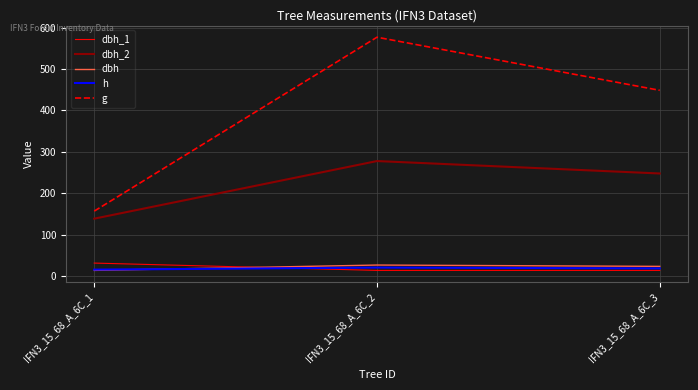

Is the value of g at IFN3_15_68_A_6C_2 greater than the value of dbh_2 at IFN3_15_68_A_6C_3?

Yes